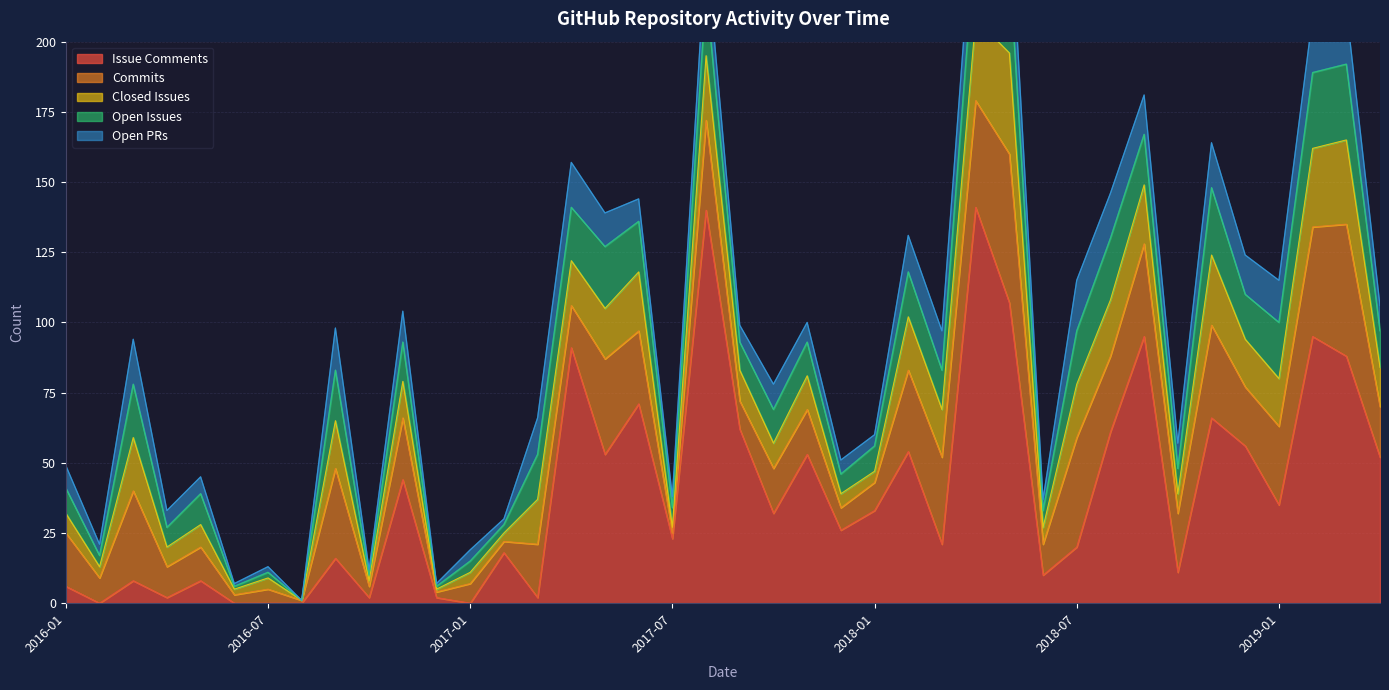

The value of open_PRs at 2017-02 is 2. True or false?

True